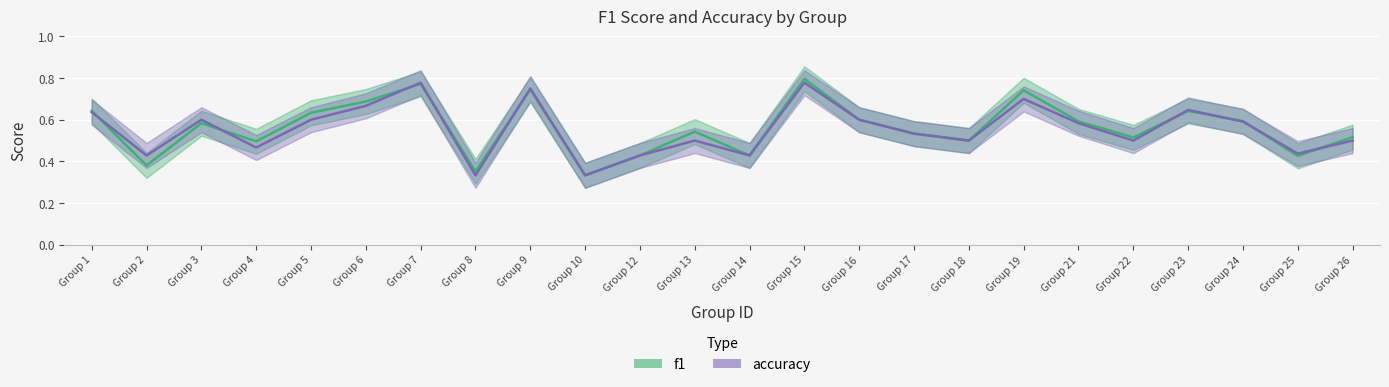

What is the difference between the f1 values at Group 24 and Group 26?

0.1